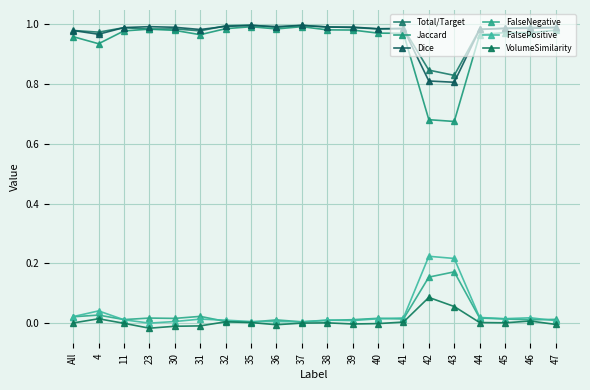

How many data points does each series have?

20